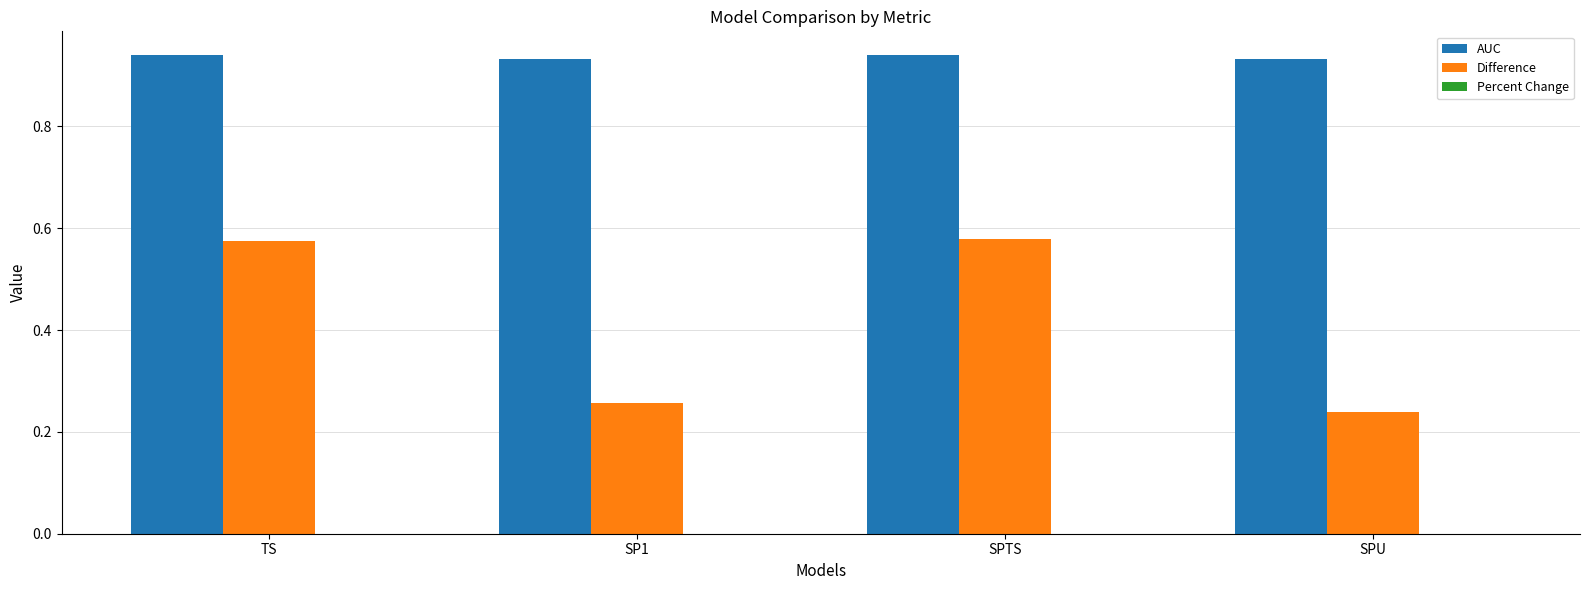

Which series has the widest spread of values?

Difference